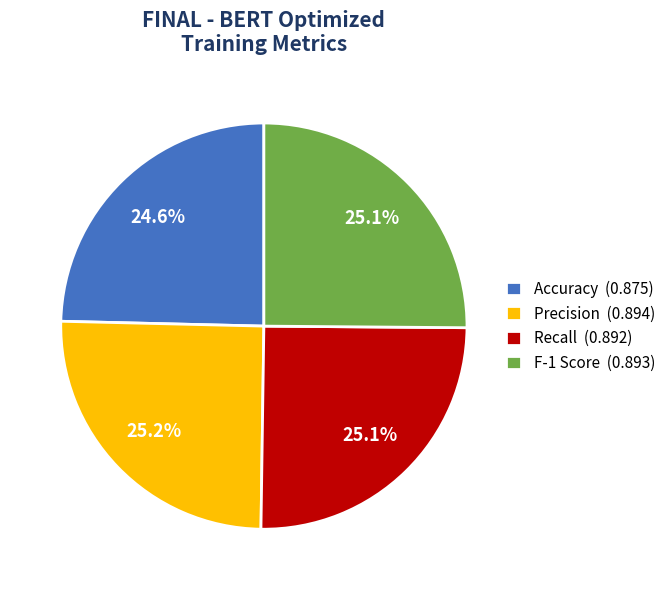

Does any single category account for the majority?

No